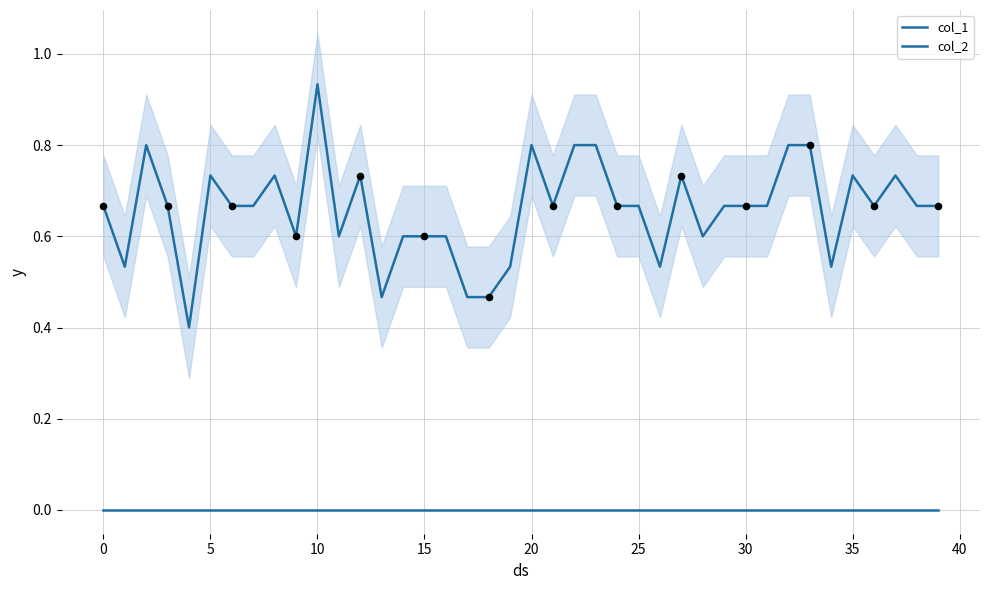

Which series reaches the minimum Y coordinate?

col_2